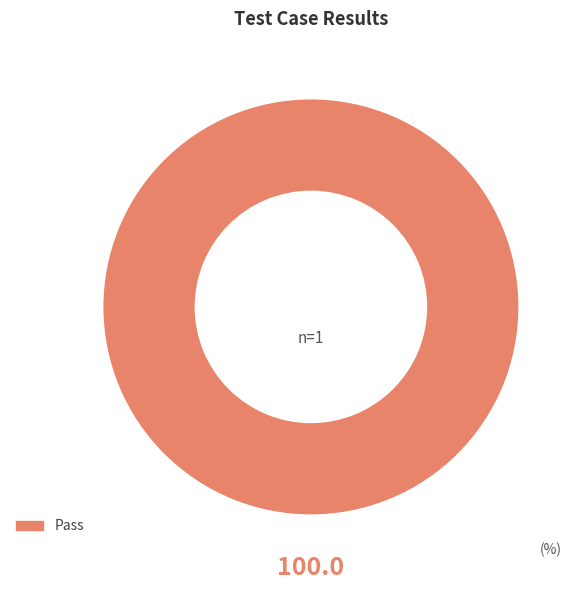

How many segments does this pie chart have?

1